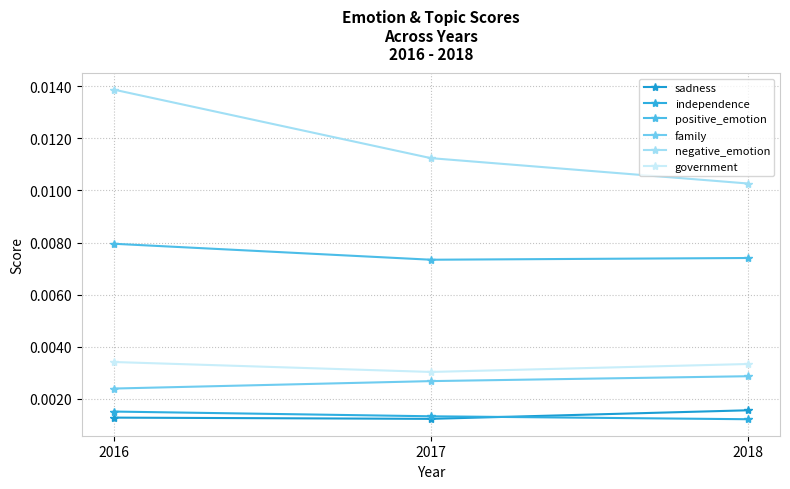

At which category is the sum across all series the highest?

2016